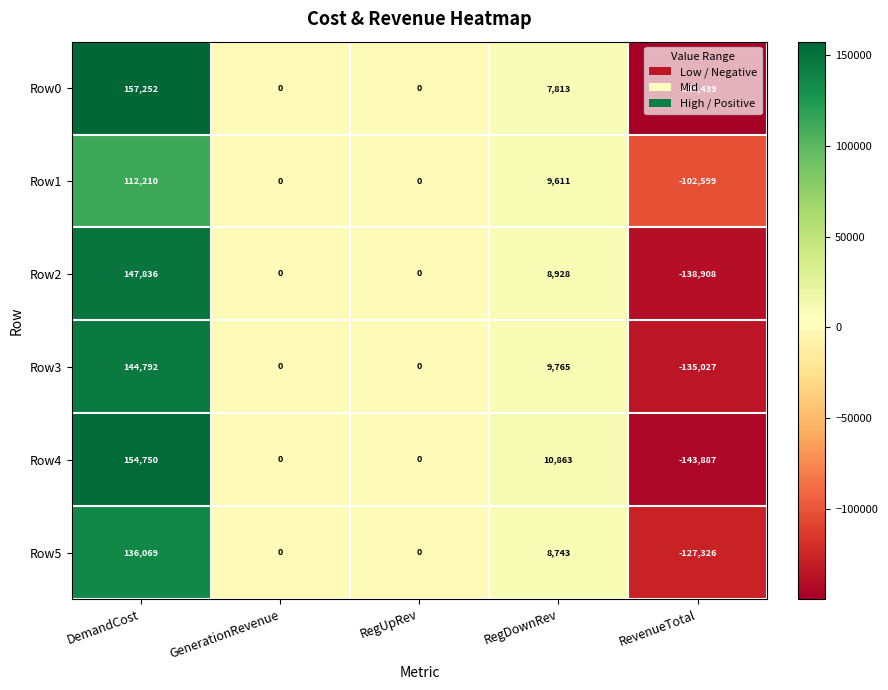

The Row3 series shows -195708 at GenerationRevenue. True or false?

False